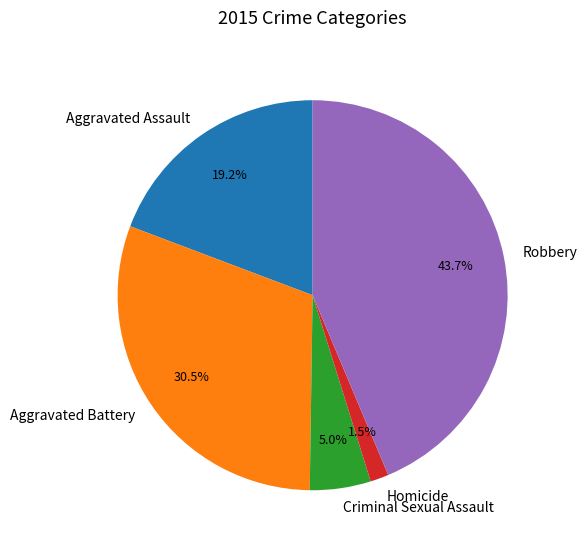

To the nearest percent, what is the combined percentage of Aggravated Assault and Criminal Sexual Assault?

24%